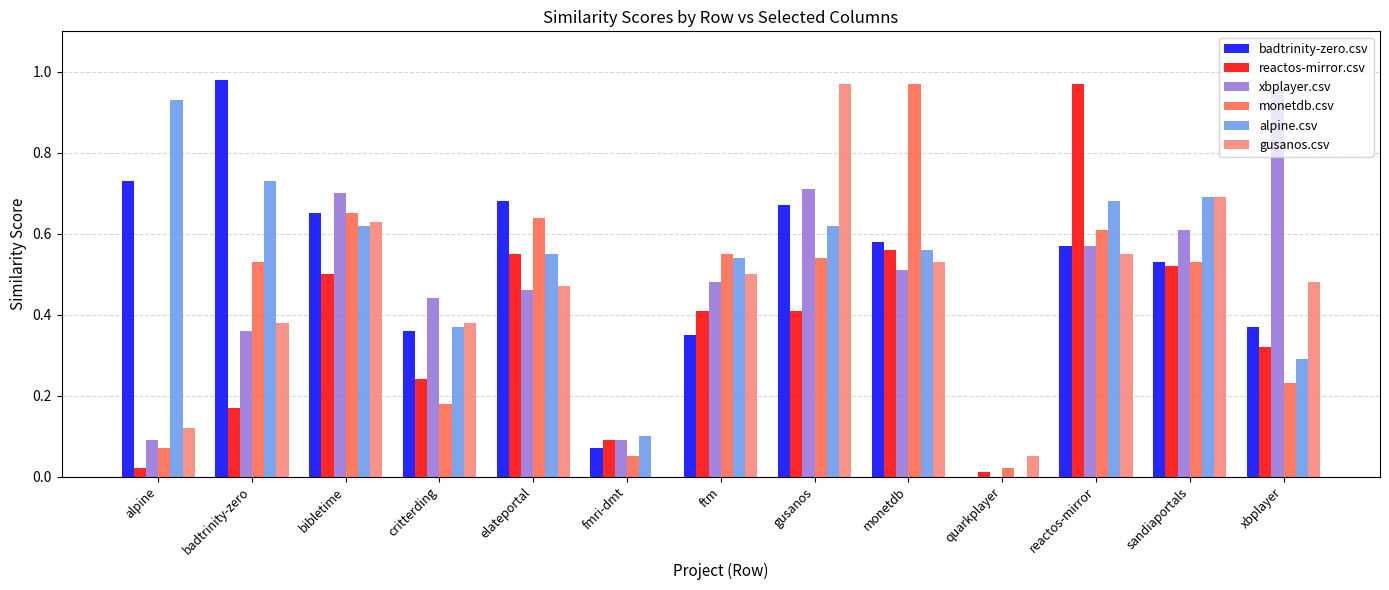

Is the value of badtrinity-zero.csv at ftm greater than the value of monetdb.csv at elateportal?

No